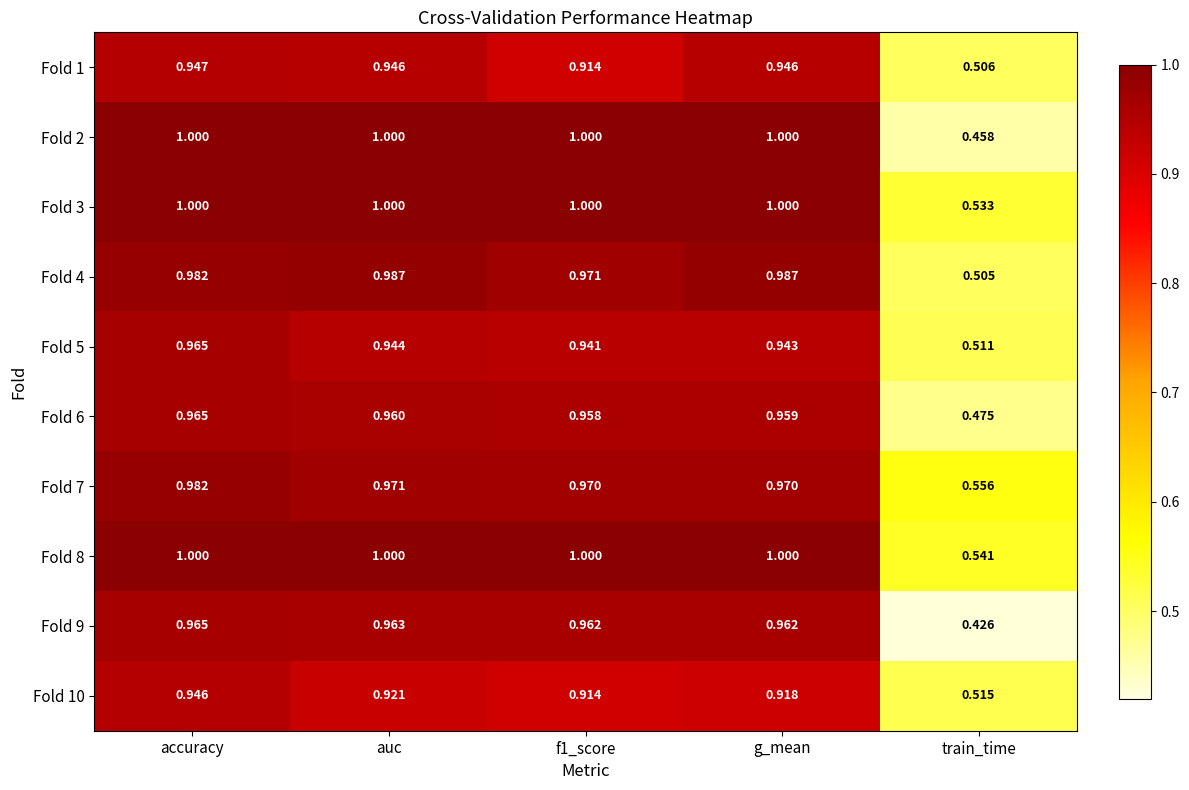

At which label is Fold 5 closest to 0?

train_time